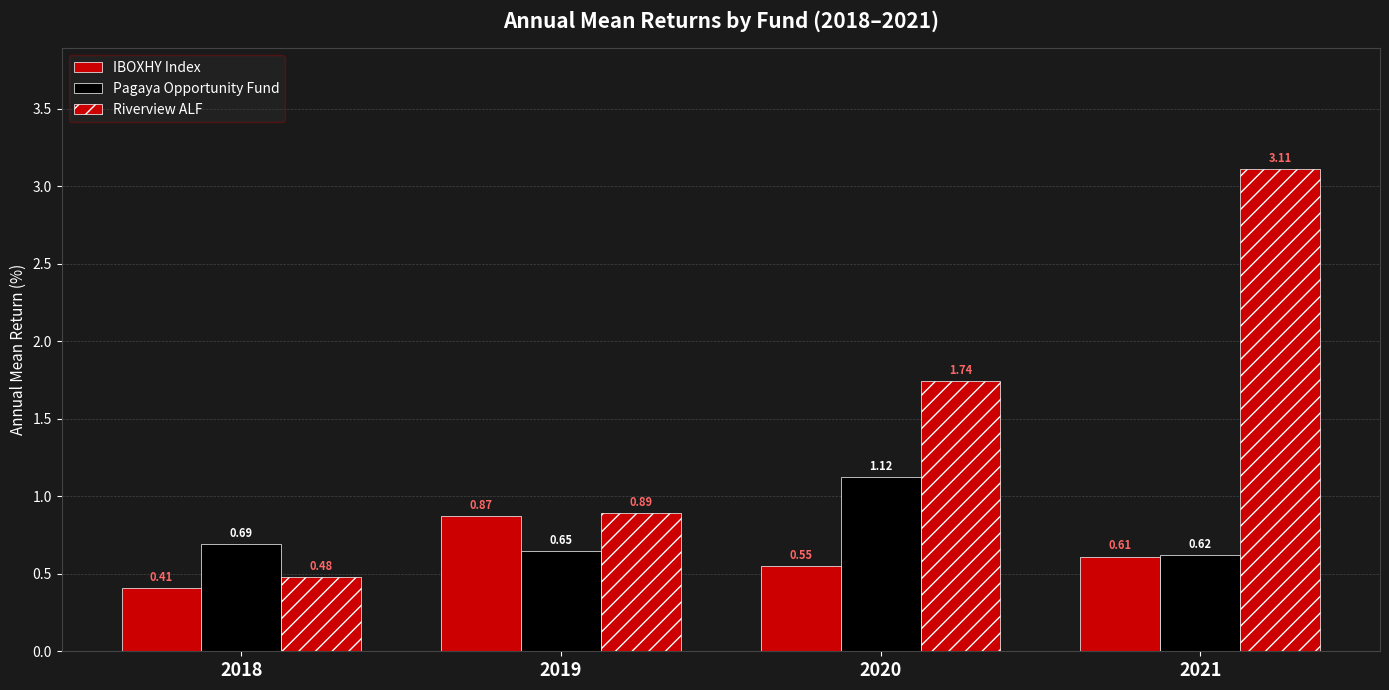

Count the number of categories in the chart.

4